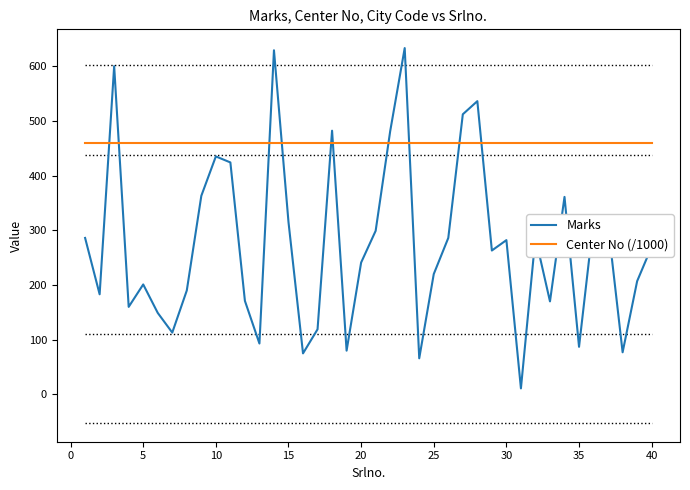

What are all the series names shown in the legend?

Marks, Center No (/1000)